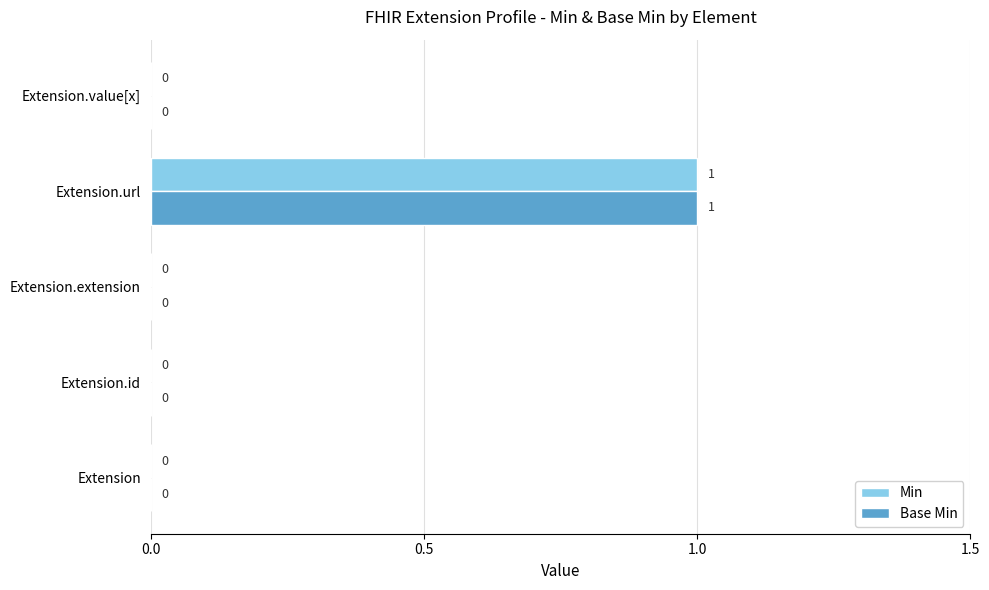

The value of Base Min at Extension.extension is 0. True or false?

True